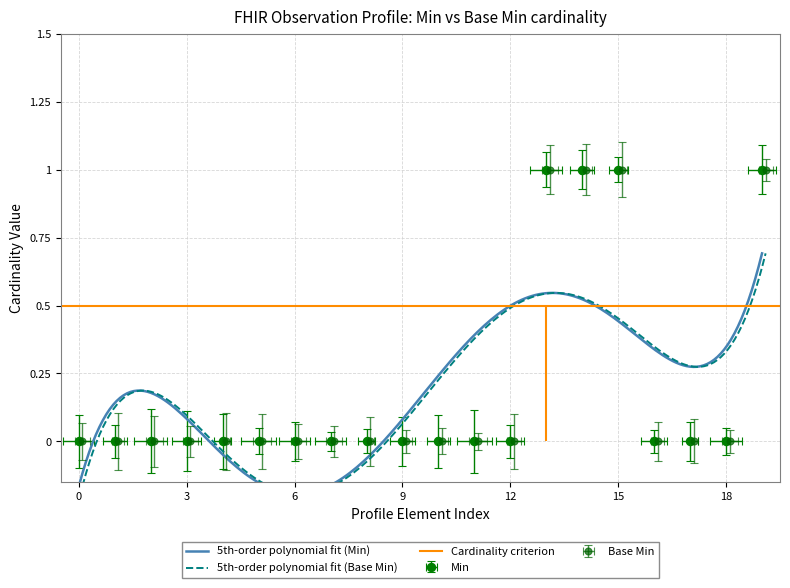

Does the chart display data point markers on the line(s)?

No